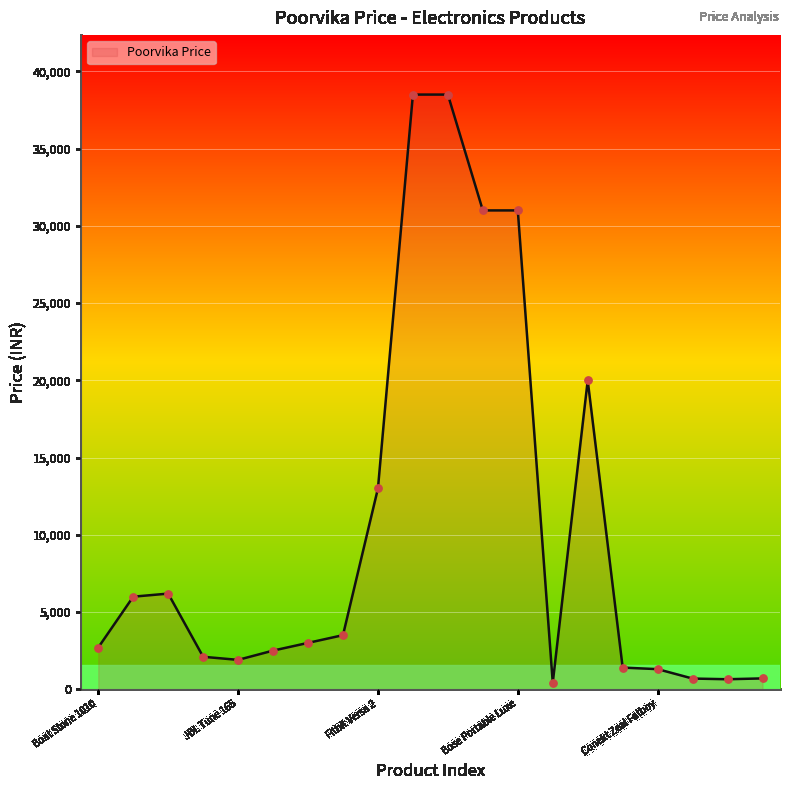

What is the greatest value displayed?

38499